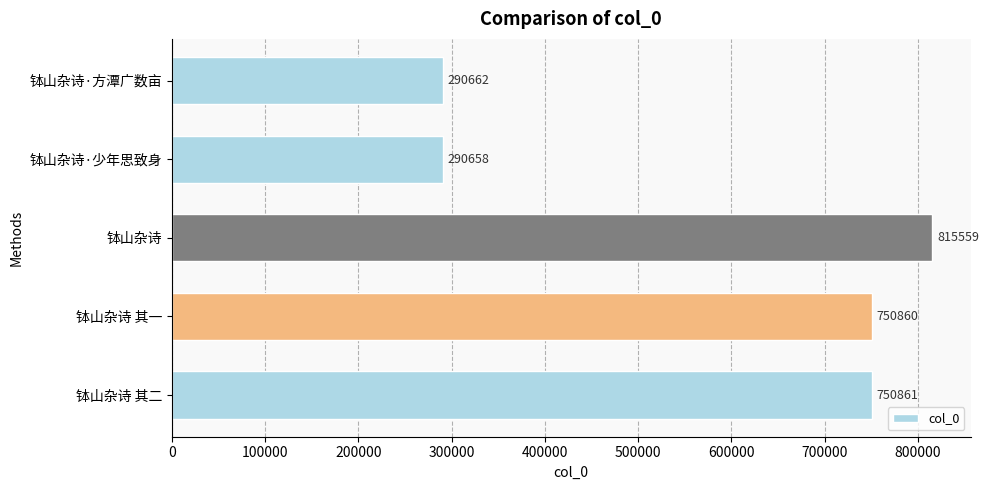

What is the average value?

579720